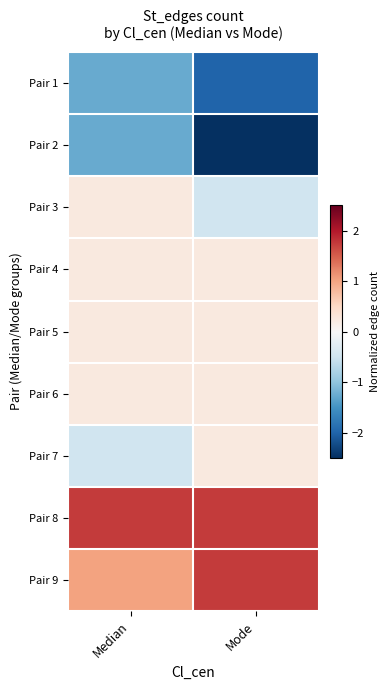

At which category does the chart reach its peak across all series?

Median